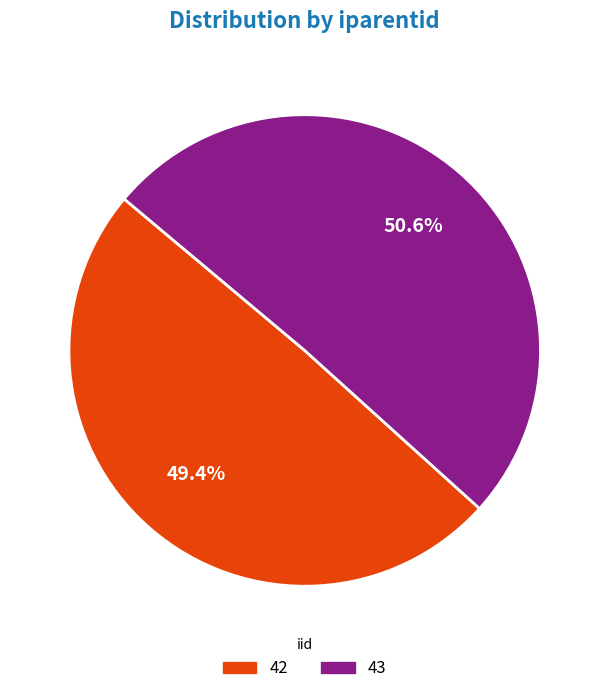

What is the largest slice in the pie chart?

43